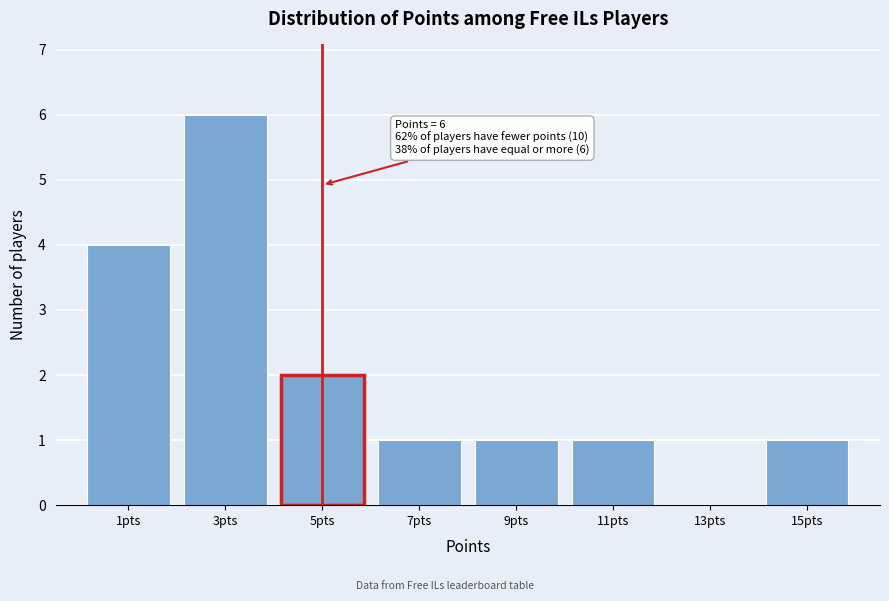

Reading left to right, transcribe all the data shown in this chart.

1pts=4	3pts=6	5pts=2	7pts=1	9pts=1	11pts=1	13pts=0	15pts=1